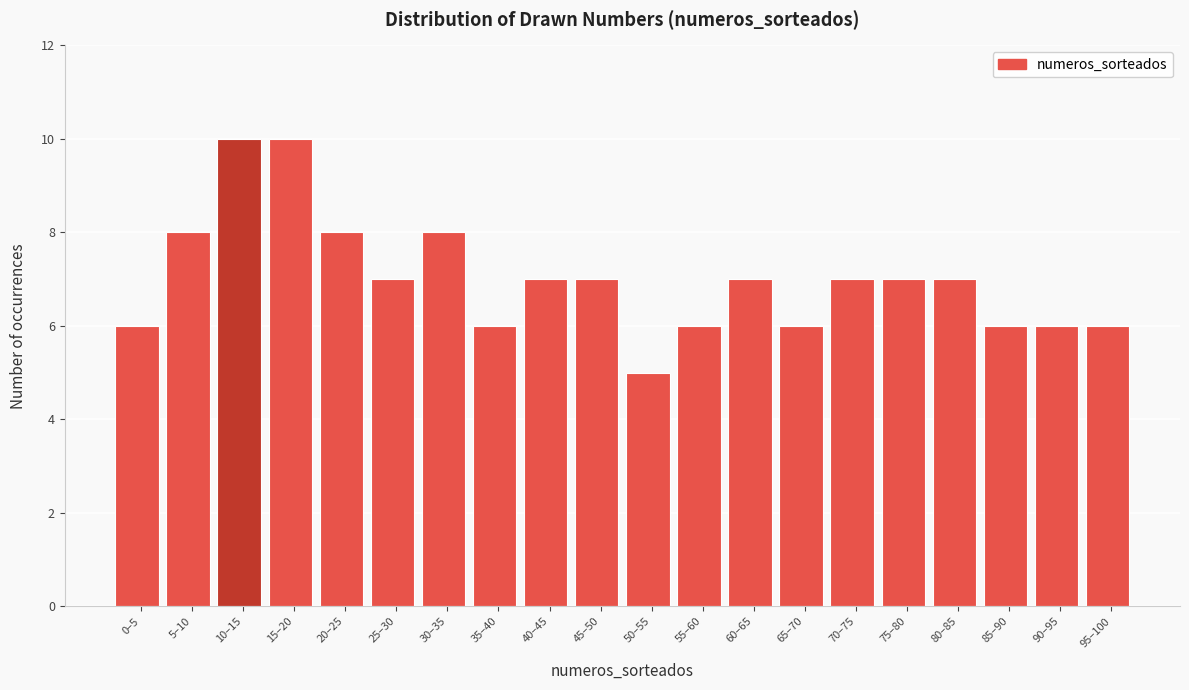

Reading right to left, extract all data points from this chart.

95–100=6	90–95=6	85–90=6	80–85=7	75–80=7	70–75=7	65–70=6	60–65=7	55–60=6	50–55=5	45–50=7	40–45=7	35–40=6	30–35=8	25–30=7	20–25=8	15–20=10	10–15=10	5–10=8	0–5=6